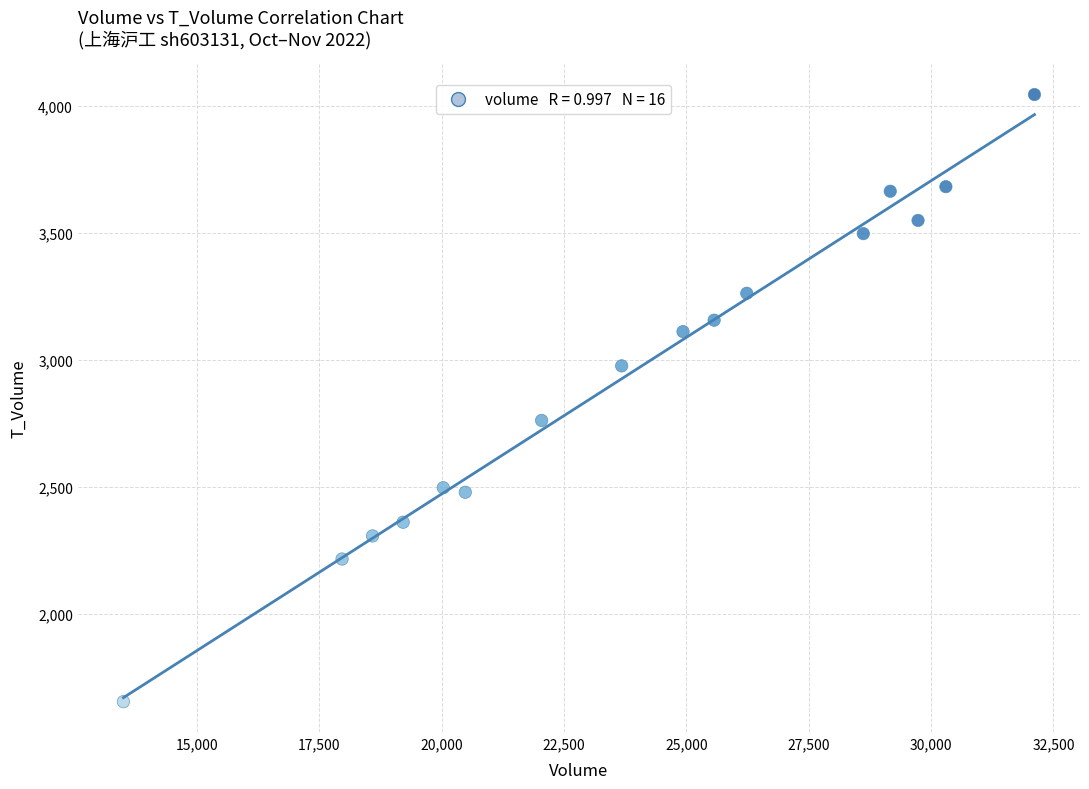

What Y value in the scatter plot is closest to 2849?

2761